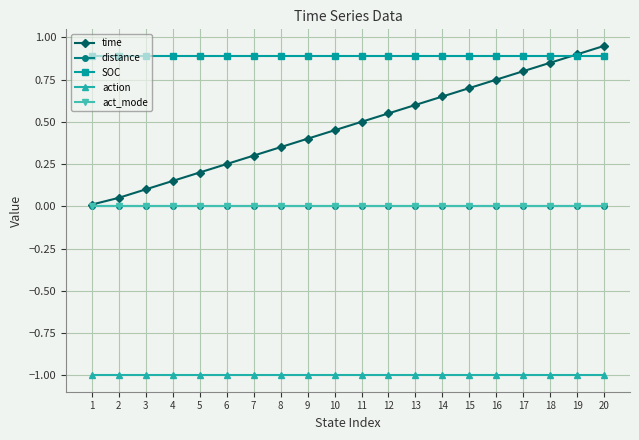

Which series has the widest spread of values?

time